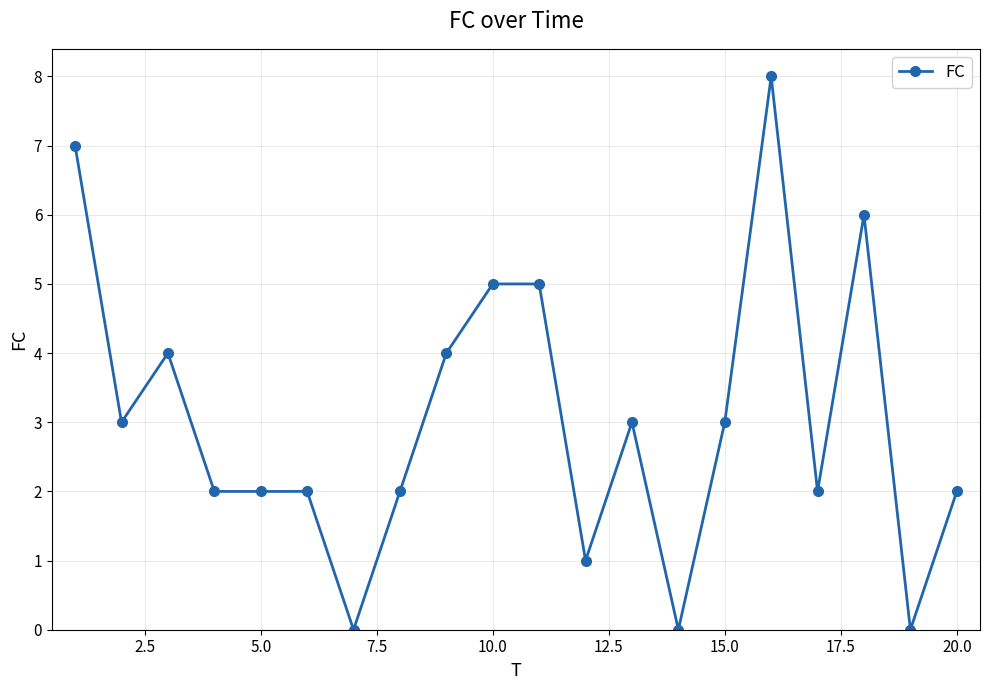

What is the greatest value displayed?

8